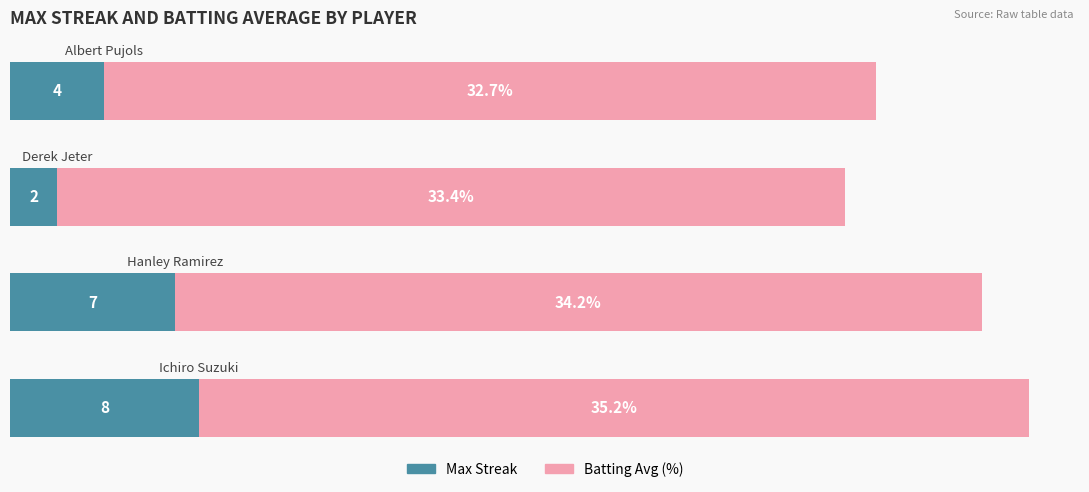

What are all the series names shown in the legend?

Max Streak, Batting Avg (%)